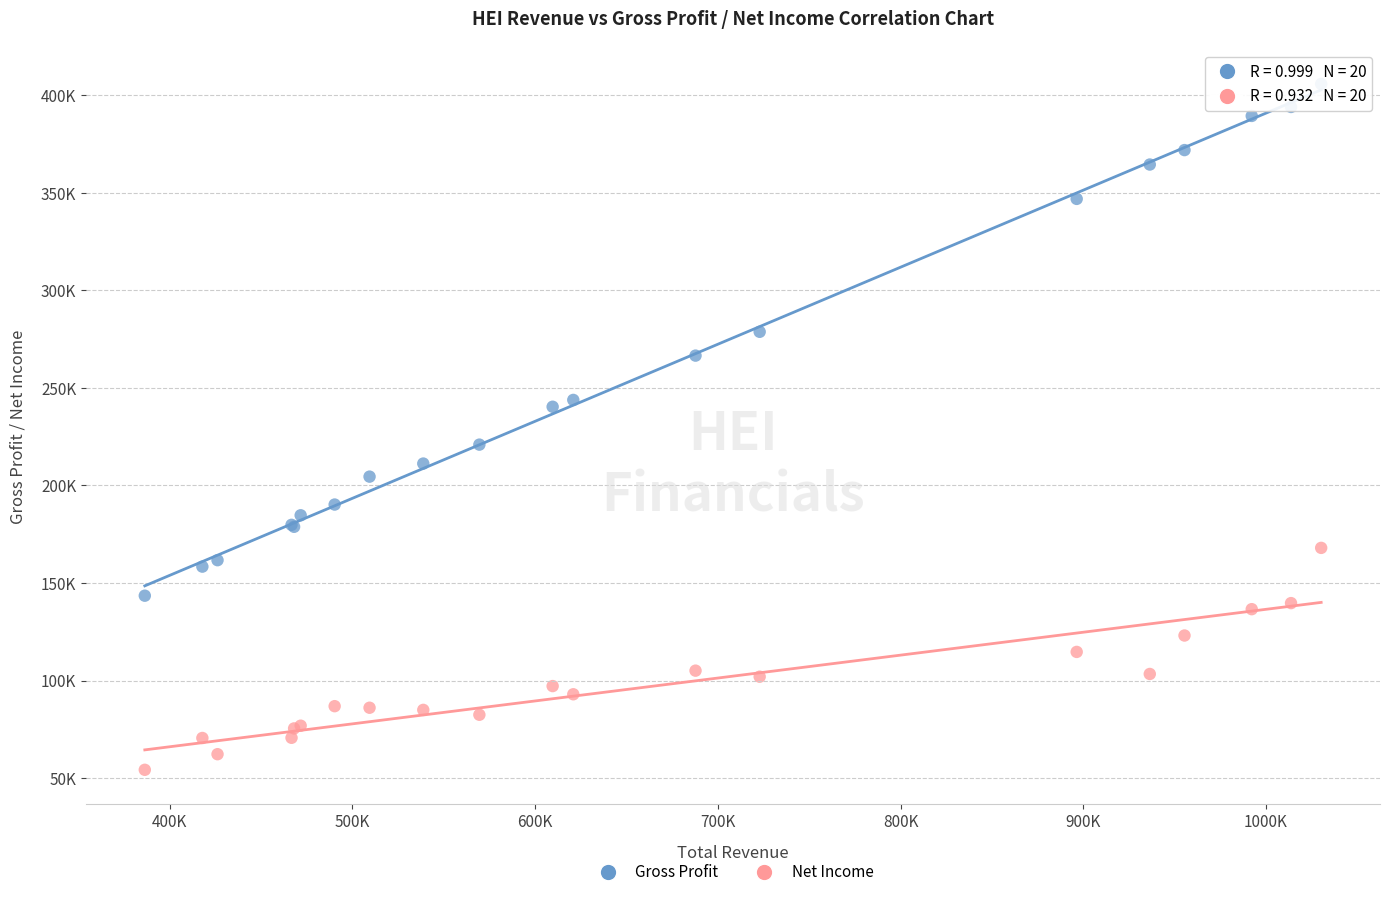

Which series has the largest Y range (max minus min)?

Gross Profit